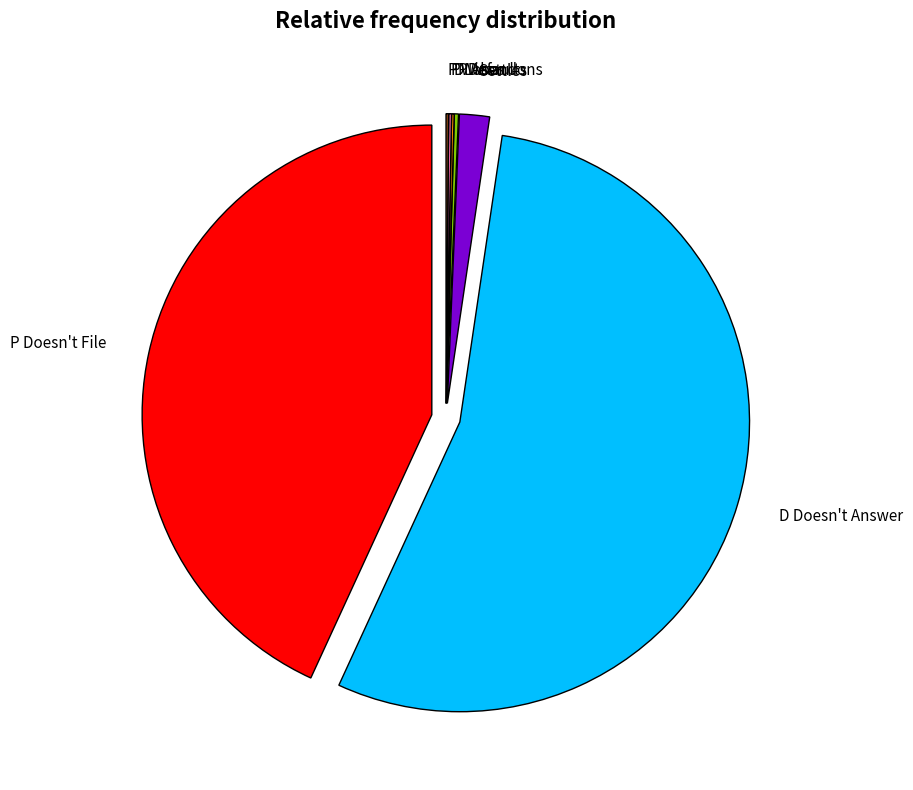

Is there a majority slice in this chart?

Yes